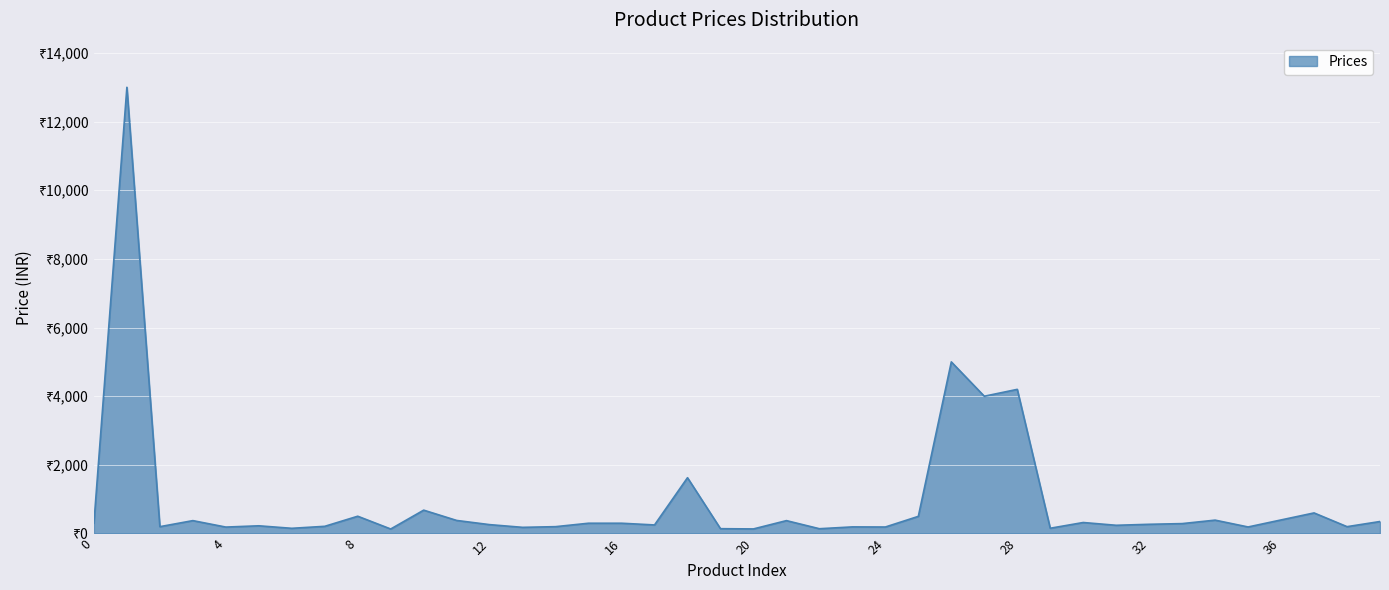

List the labels in order of value, largest first.

1, 26, 28, 27, 18, 10, 37, 8, 25, 36, 34, 11, 3, 21, 39, 30, 15, 16, 0, 33, 32, 12, 17, 31, 5, 7, 2, 14, 38, 23, 35, 24, 4, 13, 29, 6, 19, 22, 20, 9